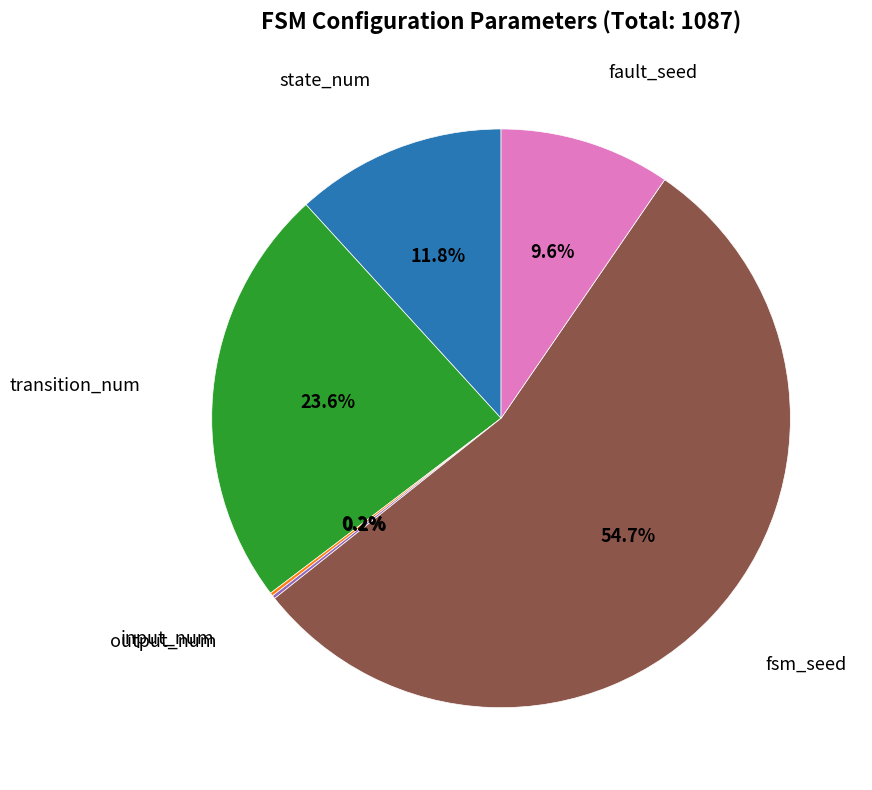

Does any single category account for the majority?

Yes